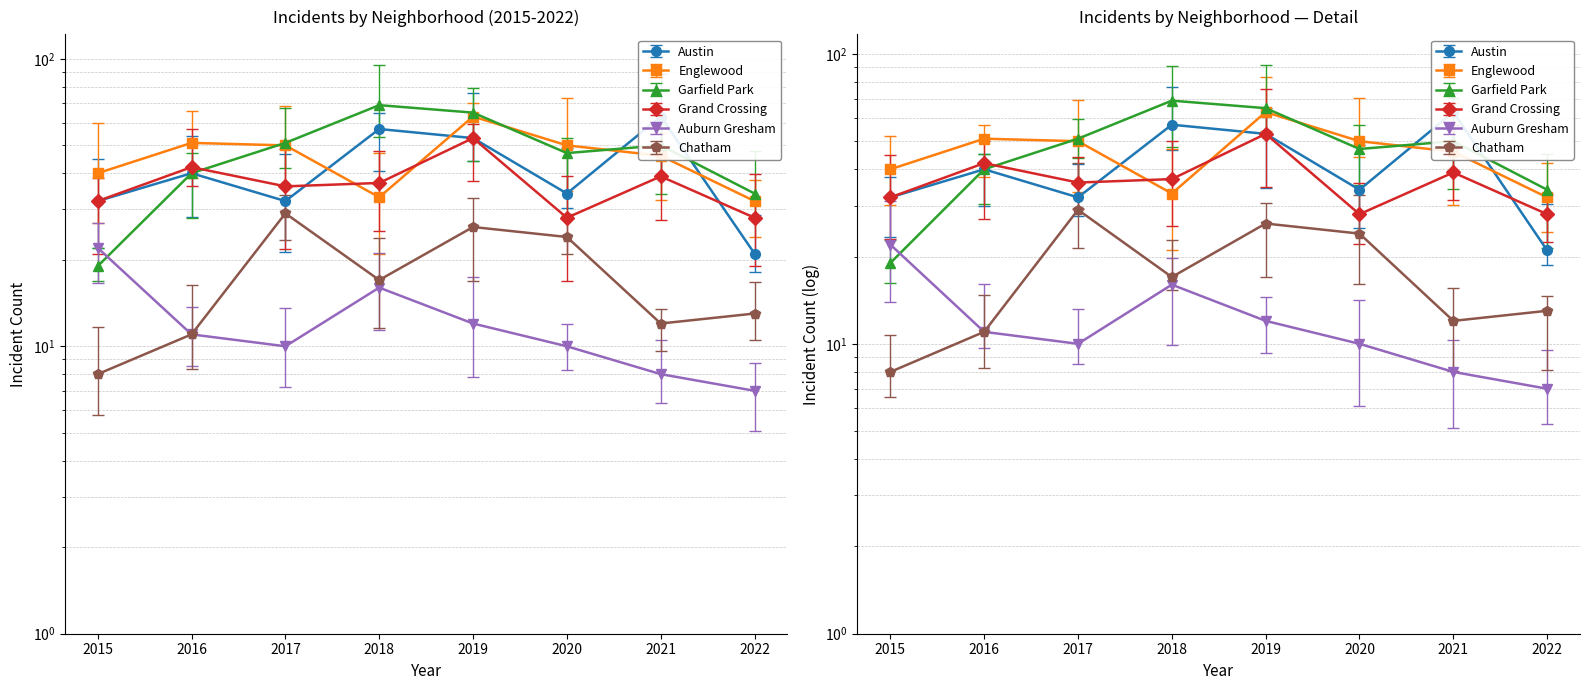

At which category does the chart reach its peak across all series?

2018